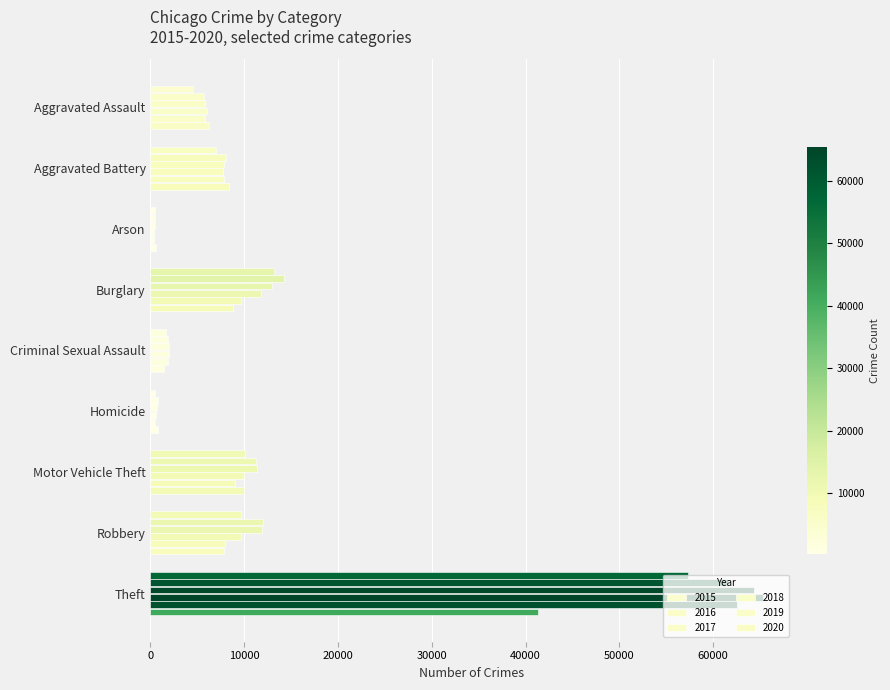

What is the label of the 6th bar from the right?

Burglary